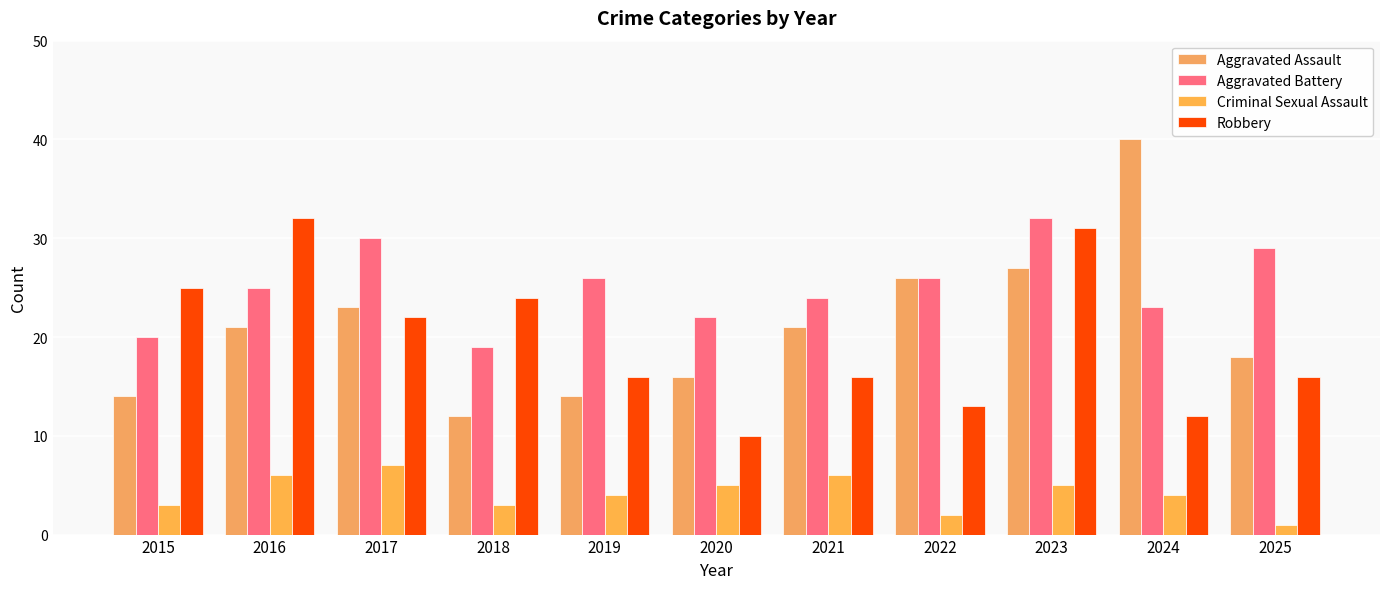

Reading right to left, extract all data points from this chart.

Aggravated Assault: 2025=18	2024=40	2023=27	2022=26	2021=21	2020=16	2019=14	2018=12	2017=23	2016=21	2015=14
Aggravated Battery: 2025=29	2024=23	2023=32	2022=26	2021=24	2020=22	2019=26	2018=19	2017=30	2016=25	2015=20
Criminal Sexual Assault: 2025=1	2024=4	2023=5	2022=2	2021=6	2020=5	2019=4	2018=3	2017=7	2016=6	2015=3
Robbery: 2025=16	2024=12	2023=31	2022=13	2021=16	2020=10	2019=16	2018=24	2017=22	2016=32	2015=25